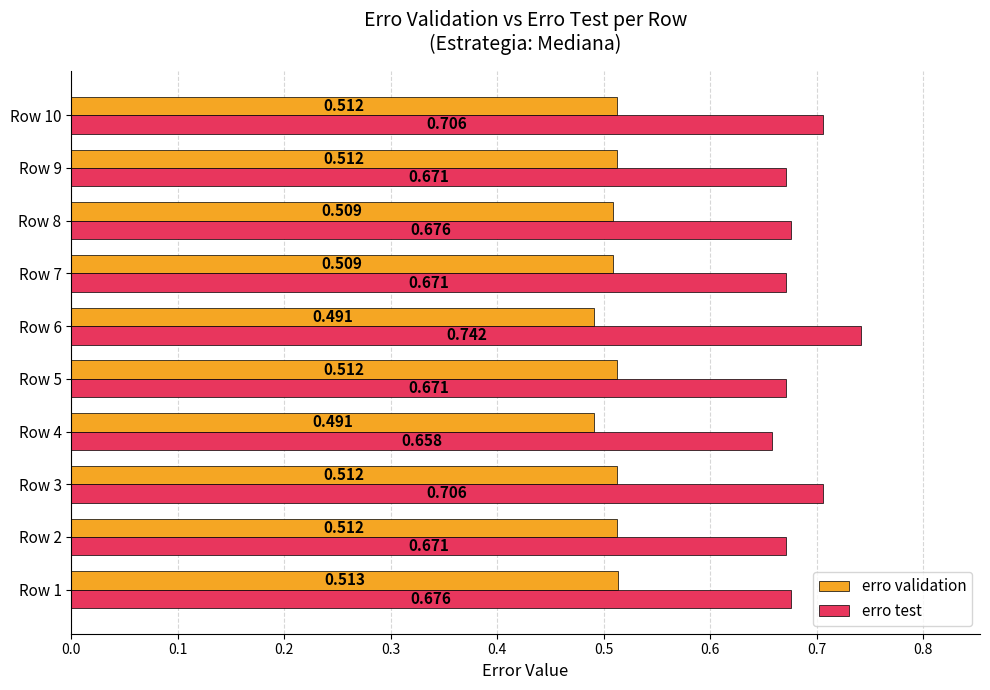

Which series has the largest range (max minus min)?

erro test